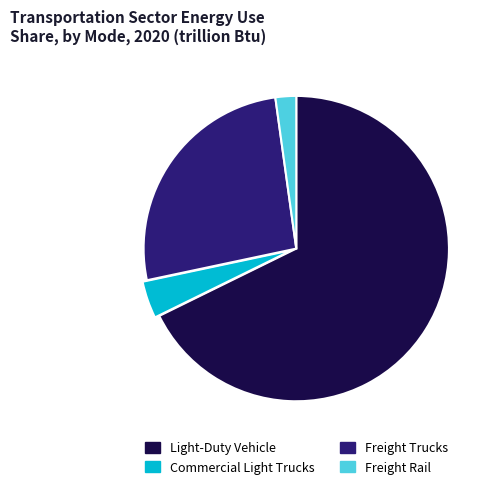

What is the ratio of the value at Light-Duty Vehicle to the value at Freight Rail?

30.9